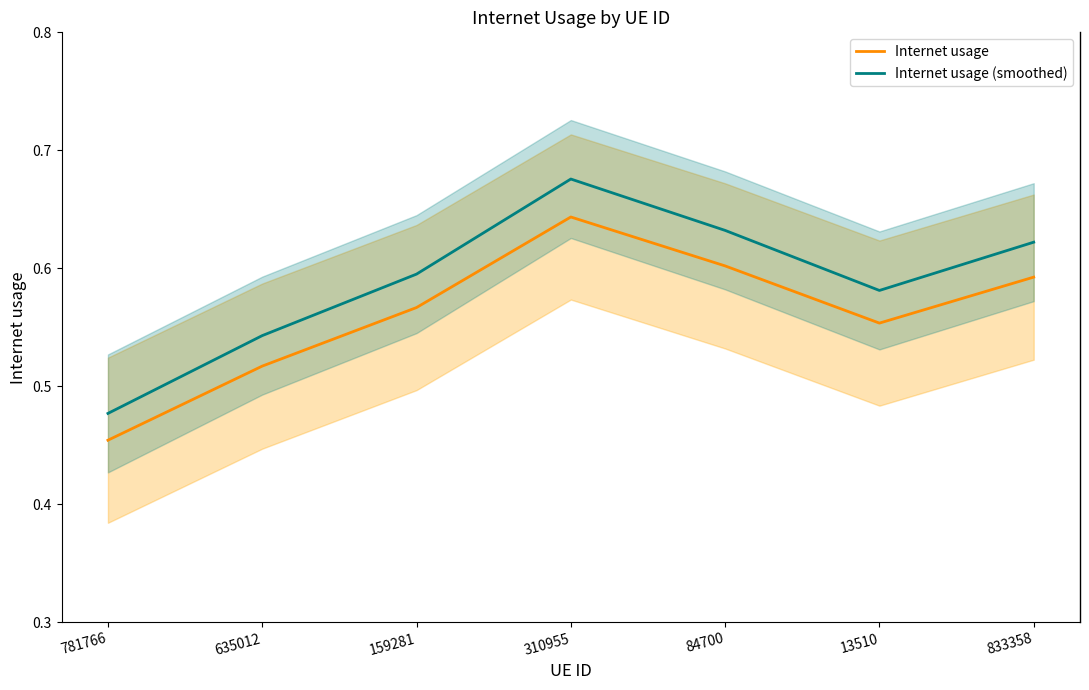

How many Internet usage (smoothed) values are between 0 and 1?

7